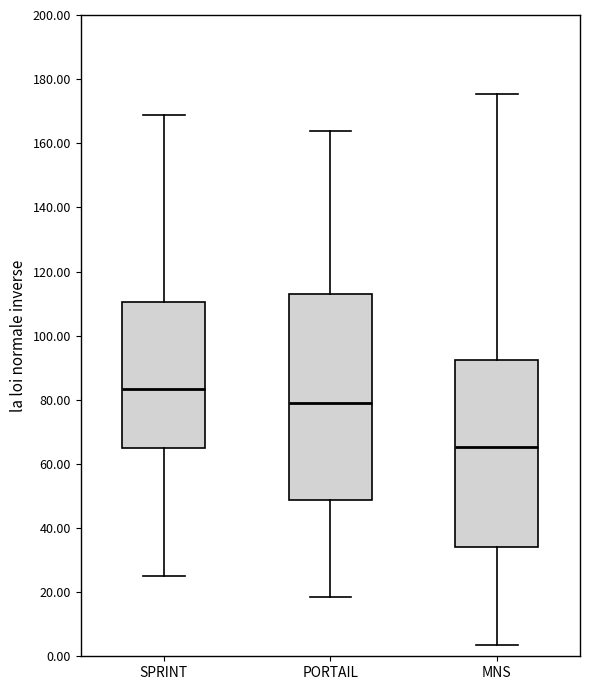

Where does the median line of the box for PORTAIL sit on the y-axis? The values are not printed on the chart, so give them approximately, as read against the axis.

80